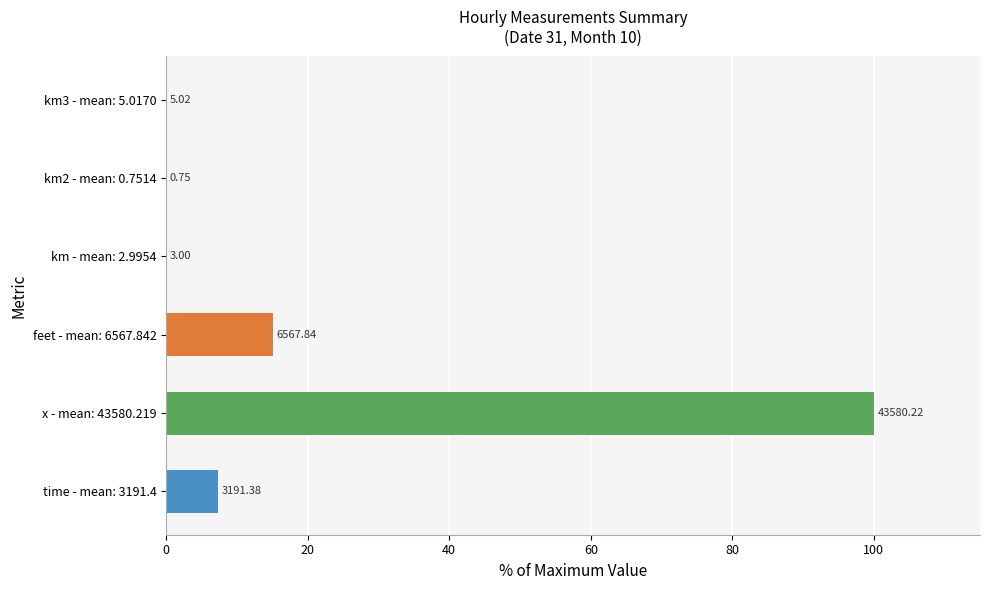

Are the bars horizontal?

Yes